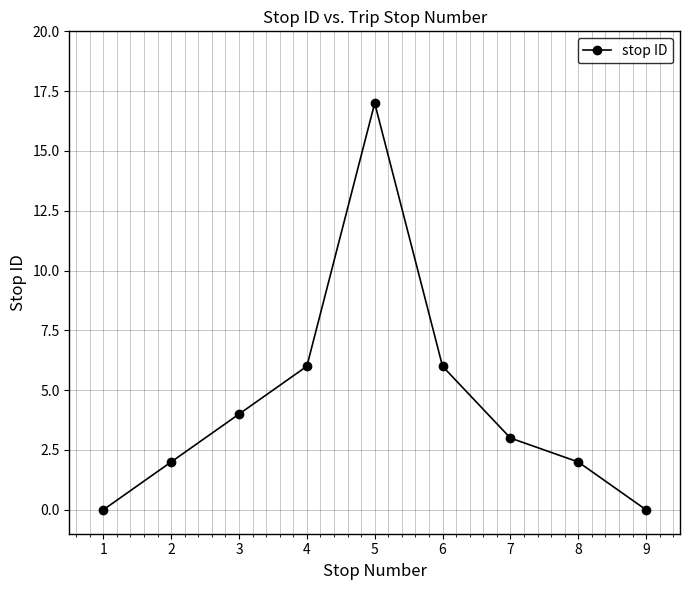

What is the value of the 4th point from the left?

6